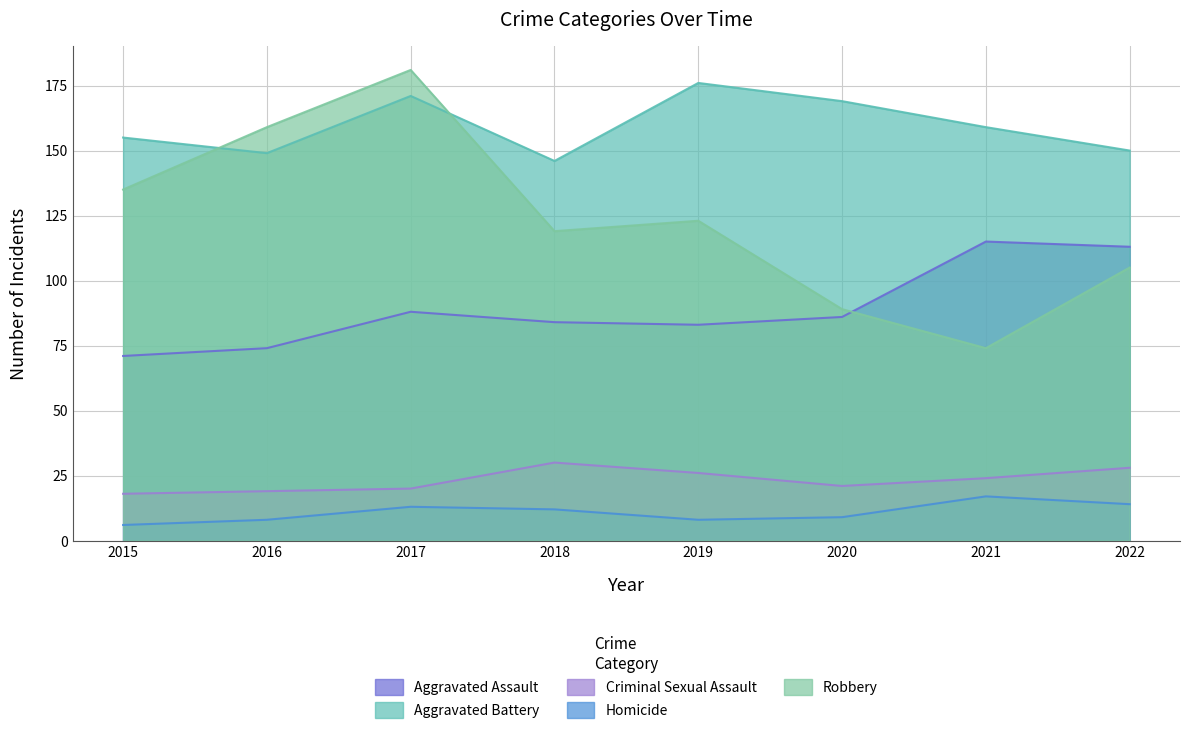

How many interior local valleys does the Criminal Sexual Assault series have?

1